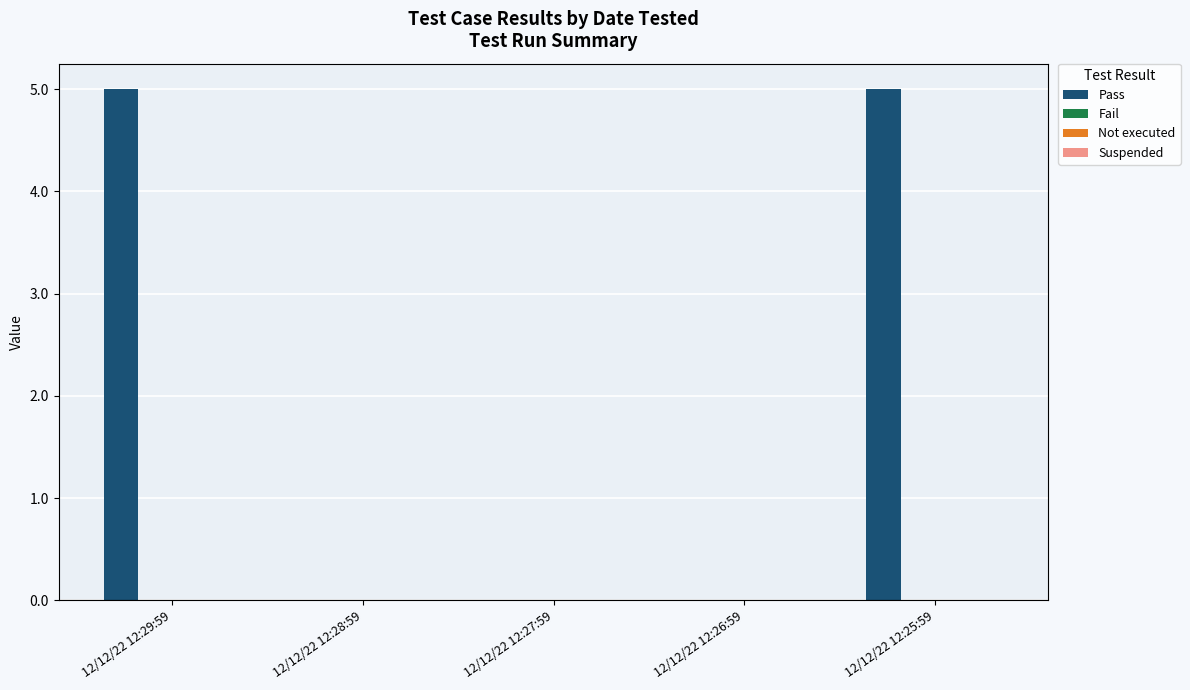

What is the sum of all values?

10